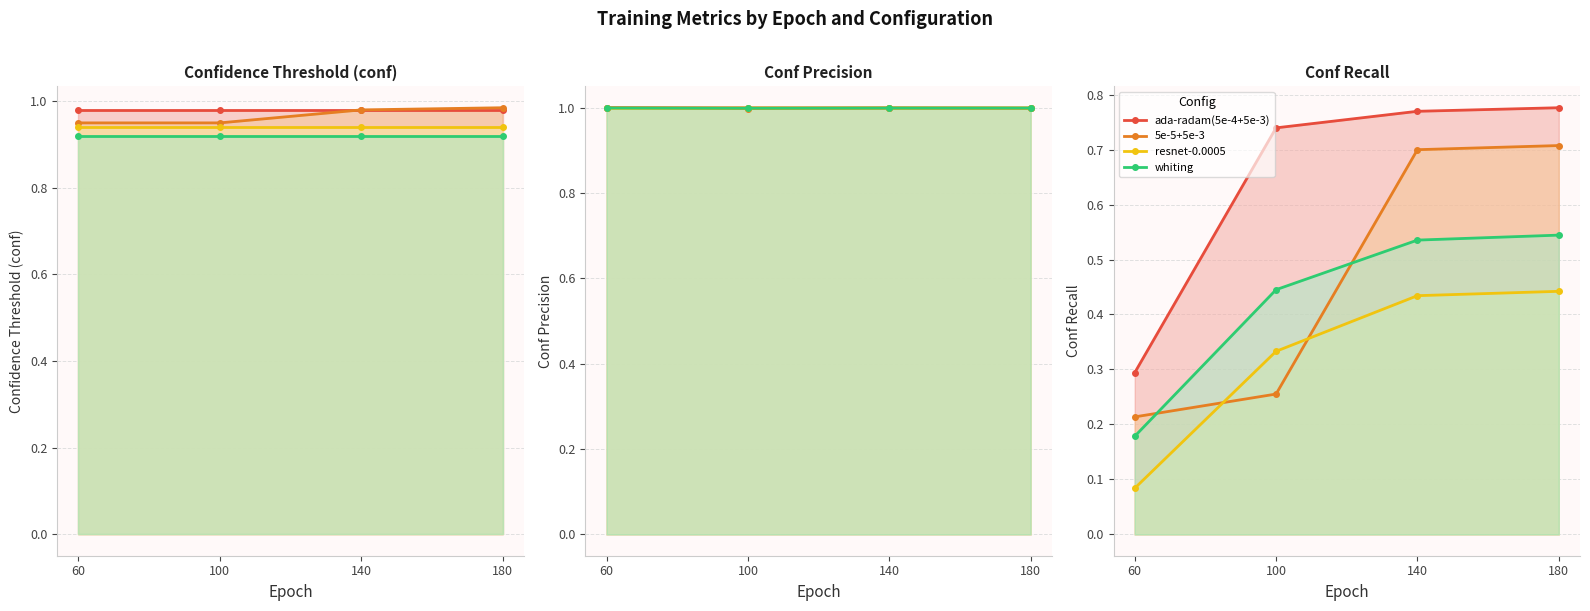

Count the 5e-5+5e-3 values in the range 0 to 1.

4